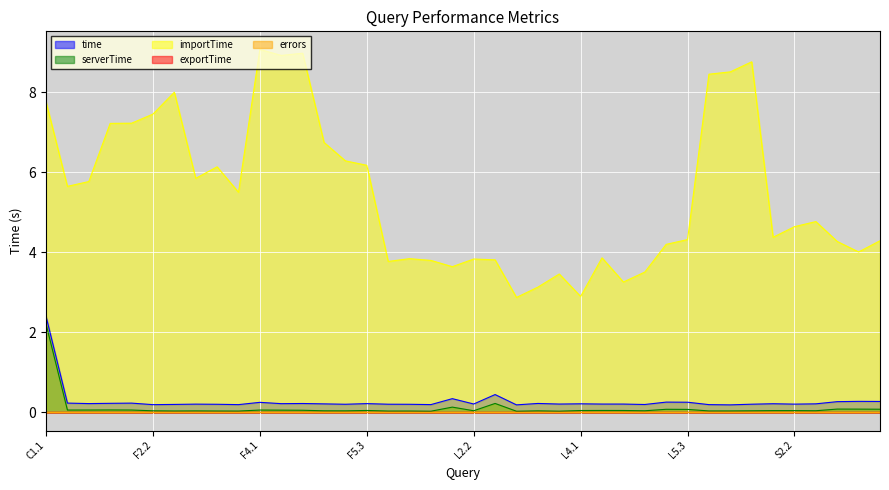

True or false: time and importTime cross at least once.

False